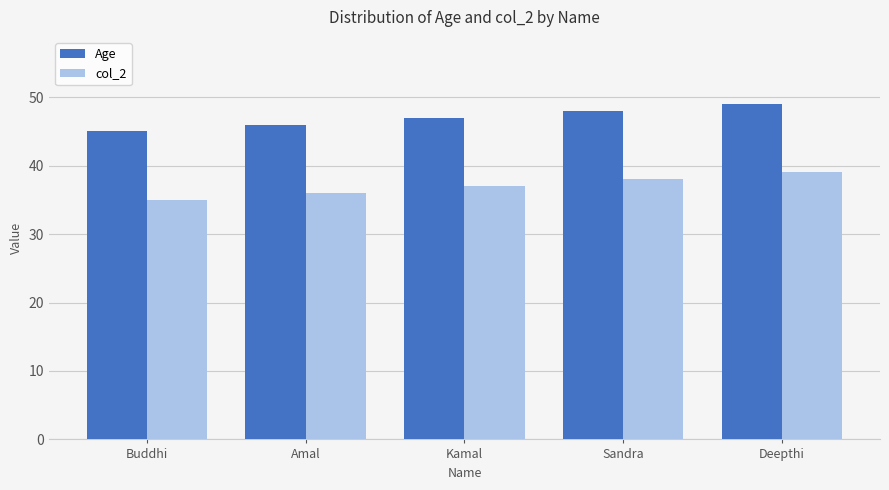

True or false: col_2 has a value of 7 at Amal.

False